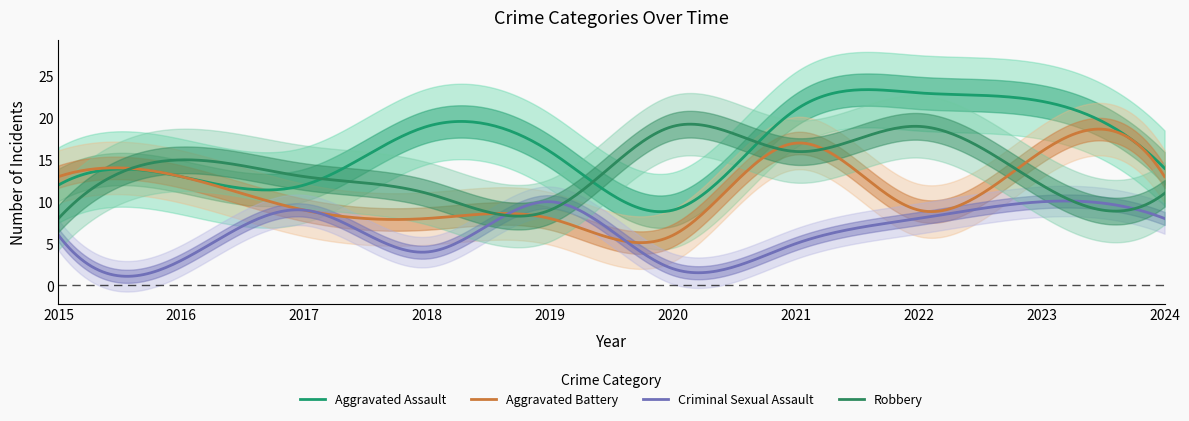

What is the value of the Robbery point at the 2nd from the left?

15